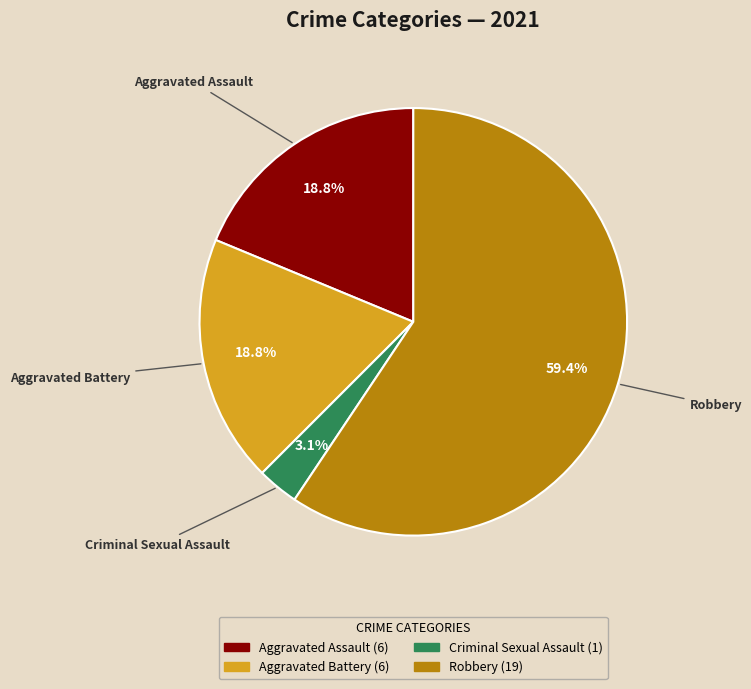

How many segments does this pie chart have?

4